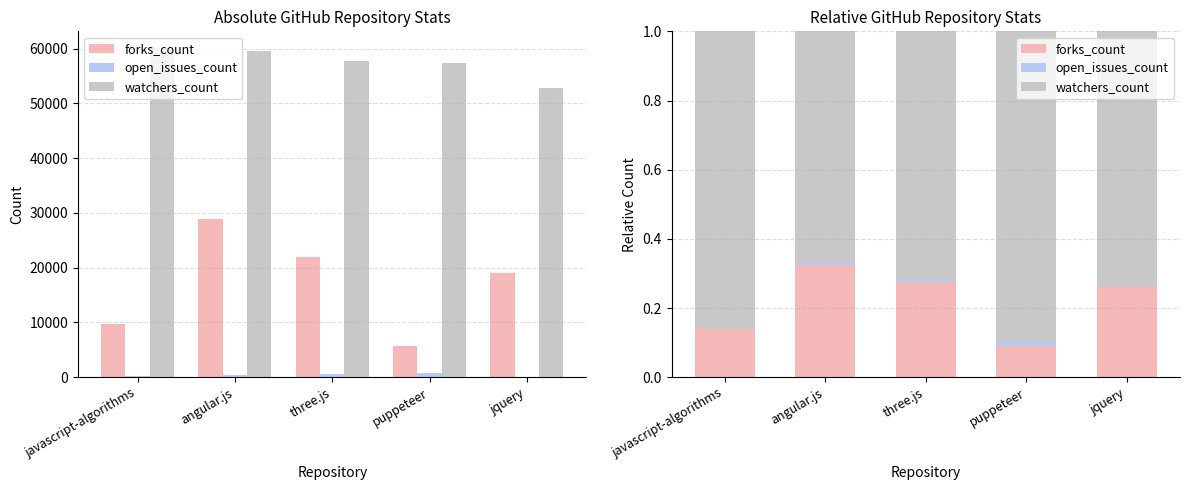

Rank the series by their average value, from highest to lowest.

watchers_count, forks_count, open_issues_count